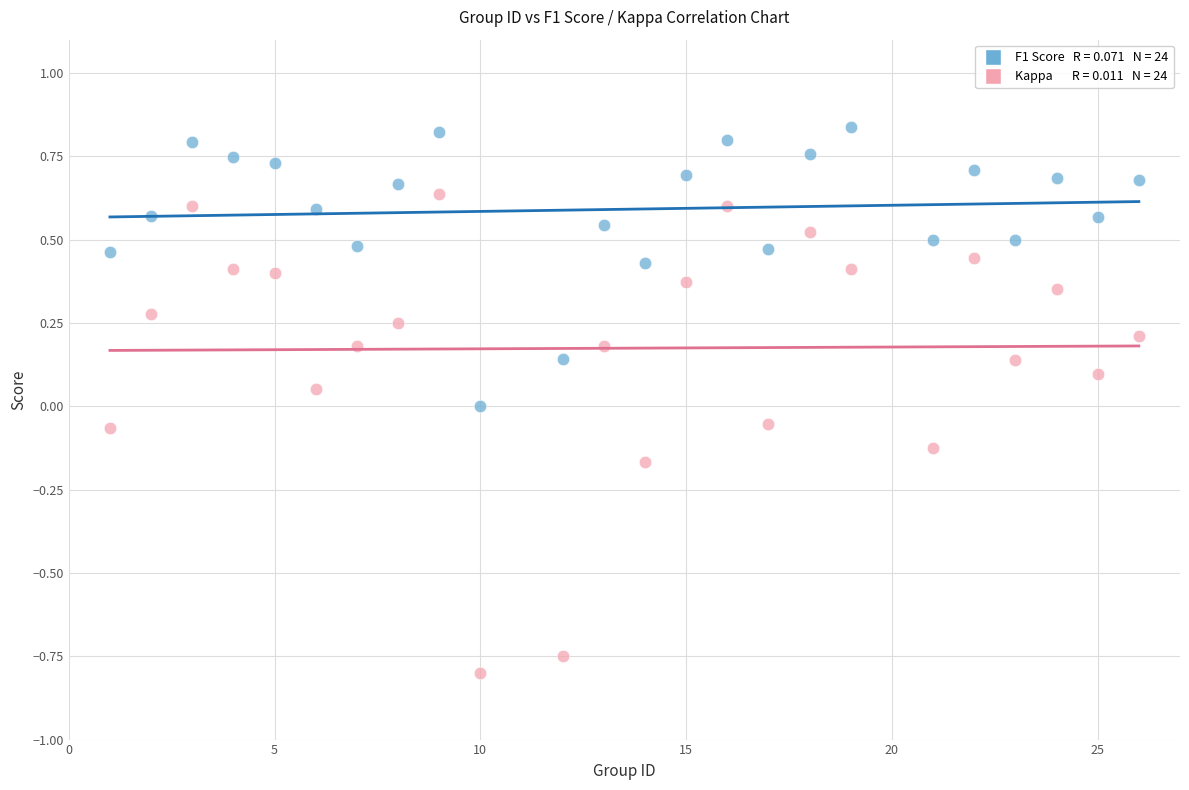

Across all data points, what is the range of X values (max minus min)?

25.0